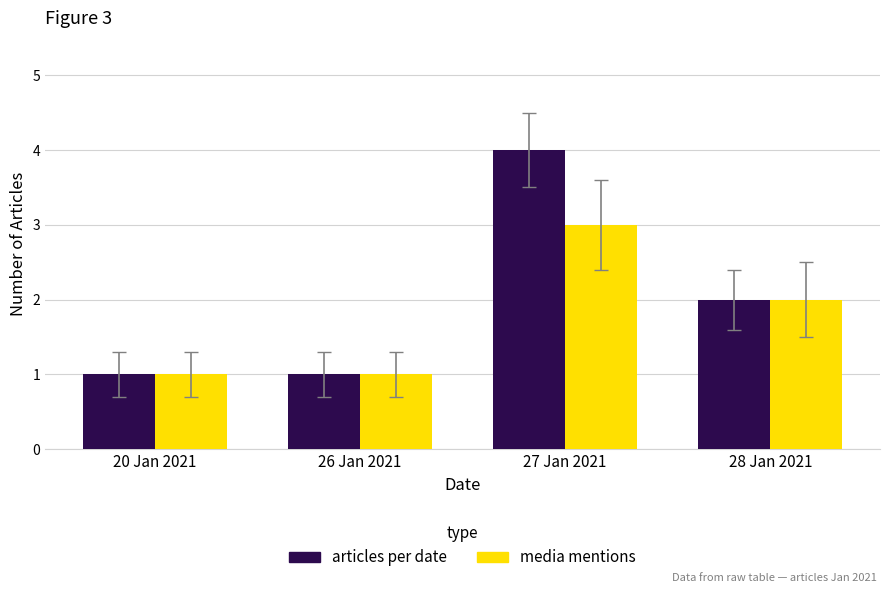

List the series in order of their peak value, highest first.

articles per date, media mentions